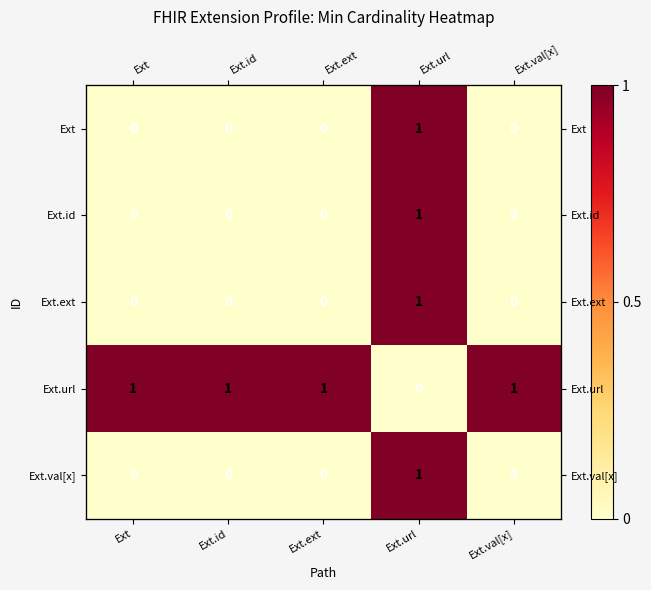

What is the total value across all series at Ext.val[x]?

1